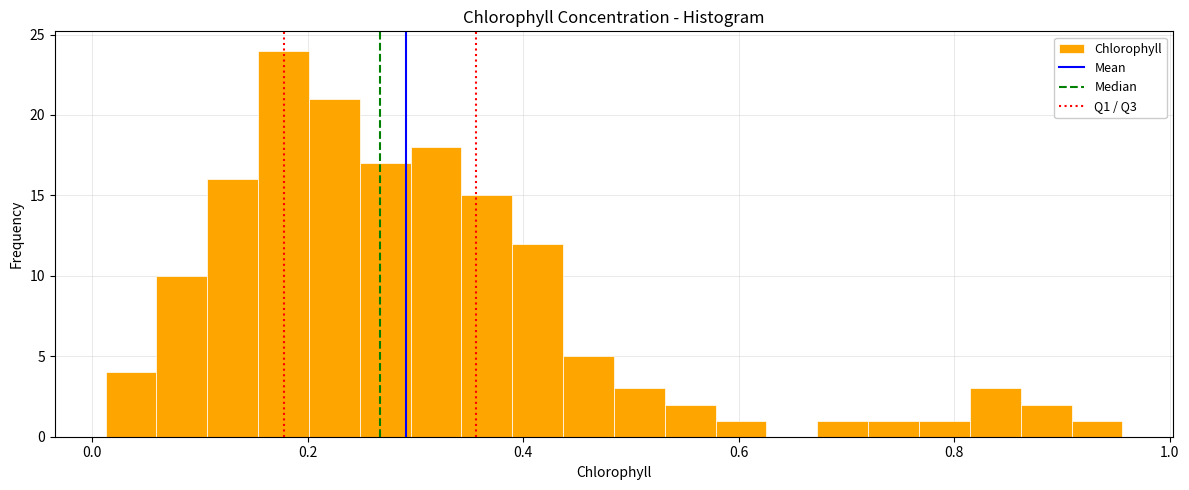

Around what value on the x-axis is the tallest bar? Give the approximate position of its centre, as read against the axis.

0.18